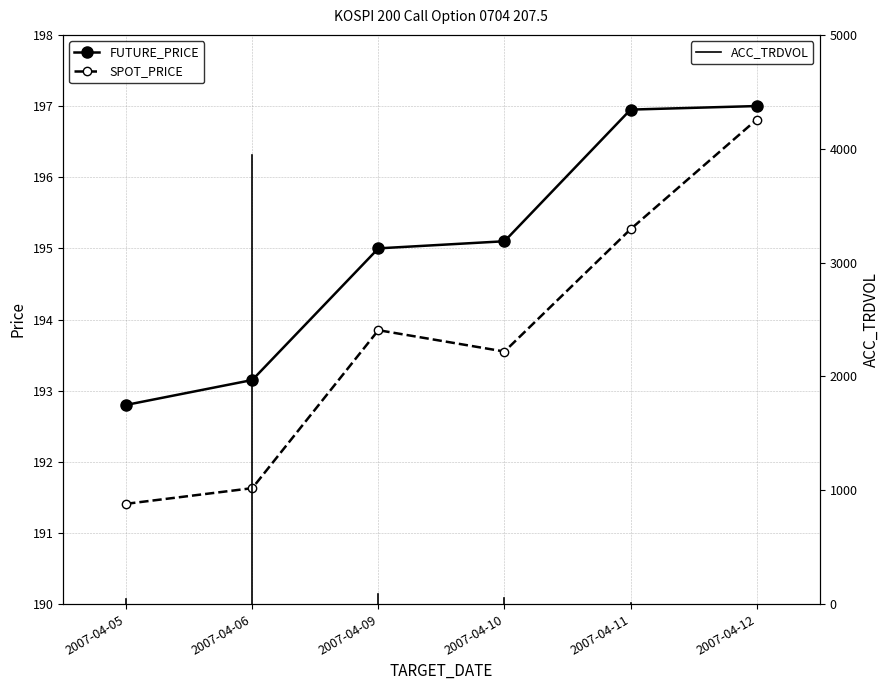

How many data points in SPOT_PRICE are less than 193?

2